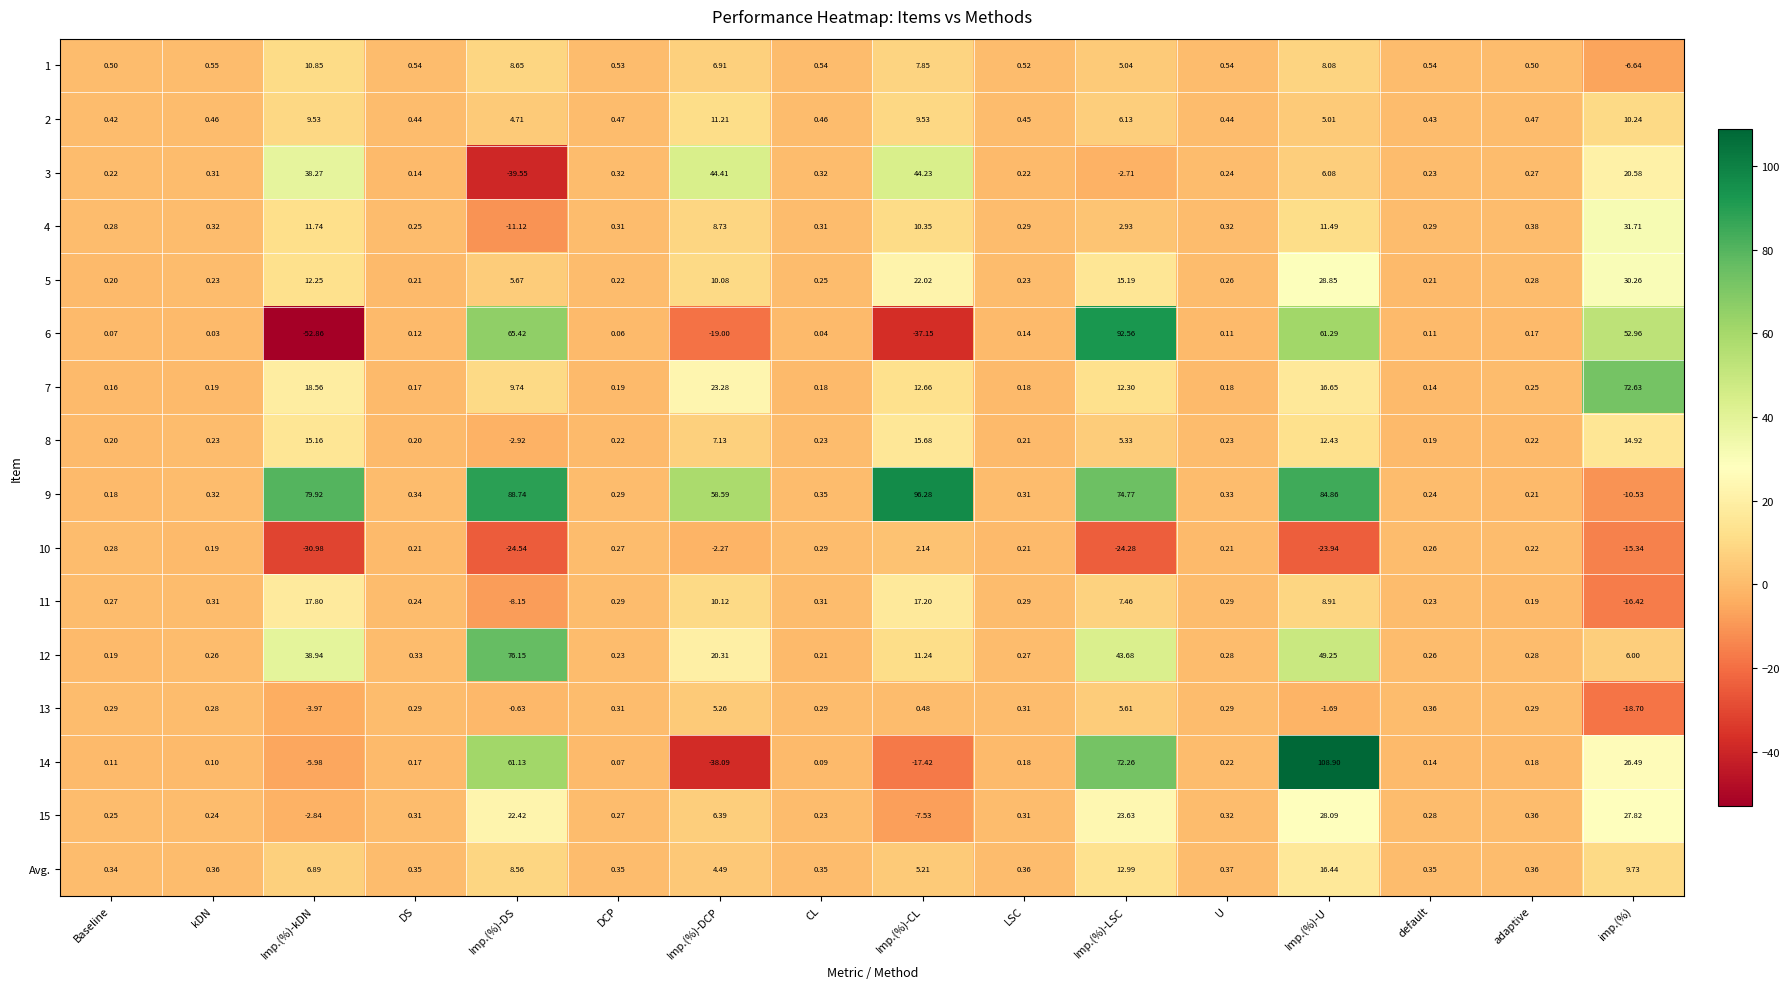

Which series changed the most between Imp.(%)-DCP and Imp.(%)-LSC?

6